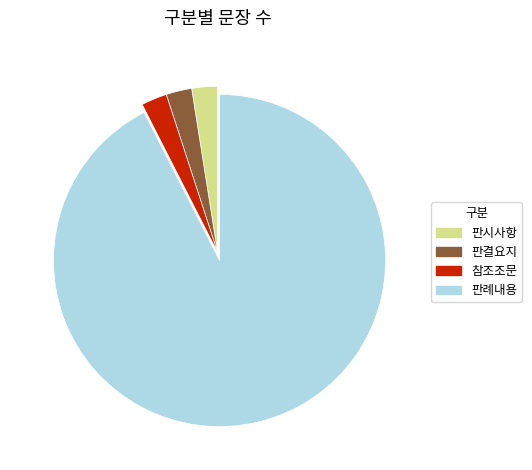

What is the largest slice in the pie chart?

판례내용